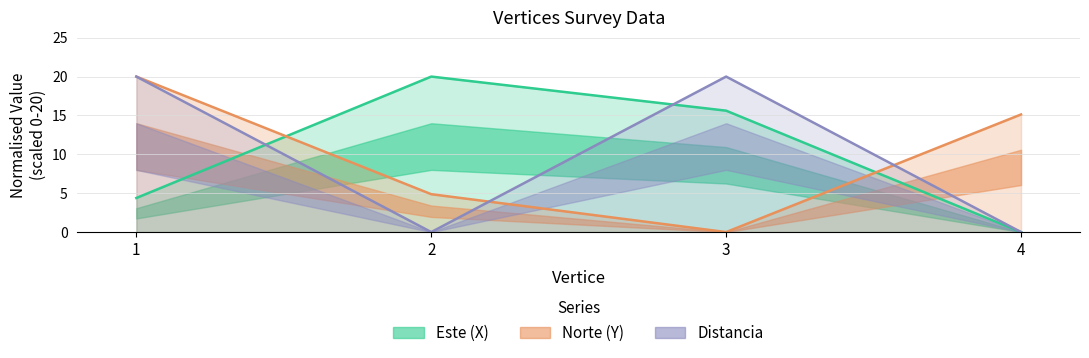

What is the average value of the Distancia series?

10.0